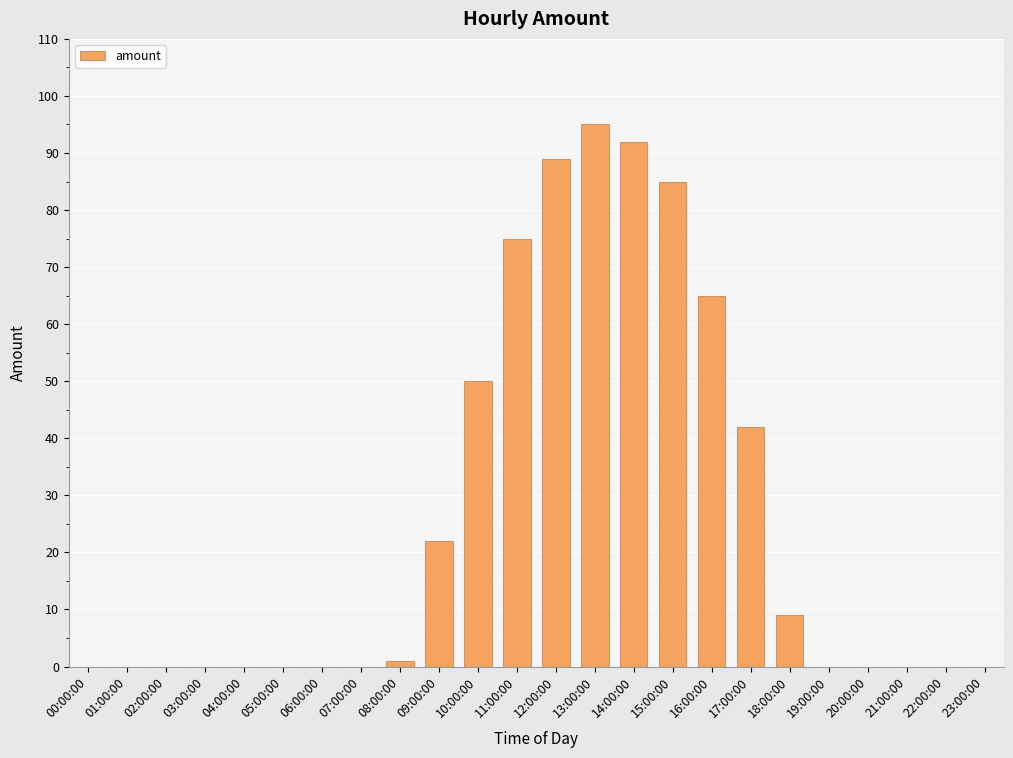

Are the bars horizontal?

No